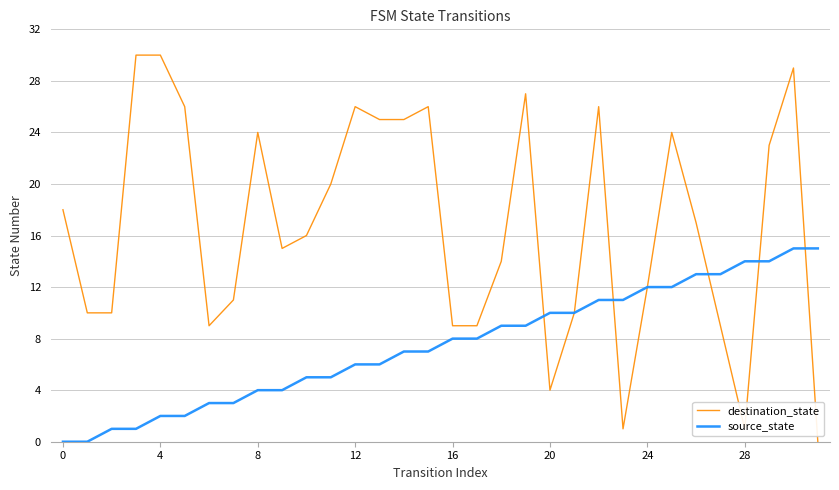

List the series in order of their overall mean, highest first.

destination_state, source_state